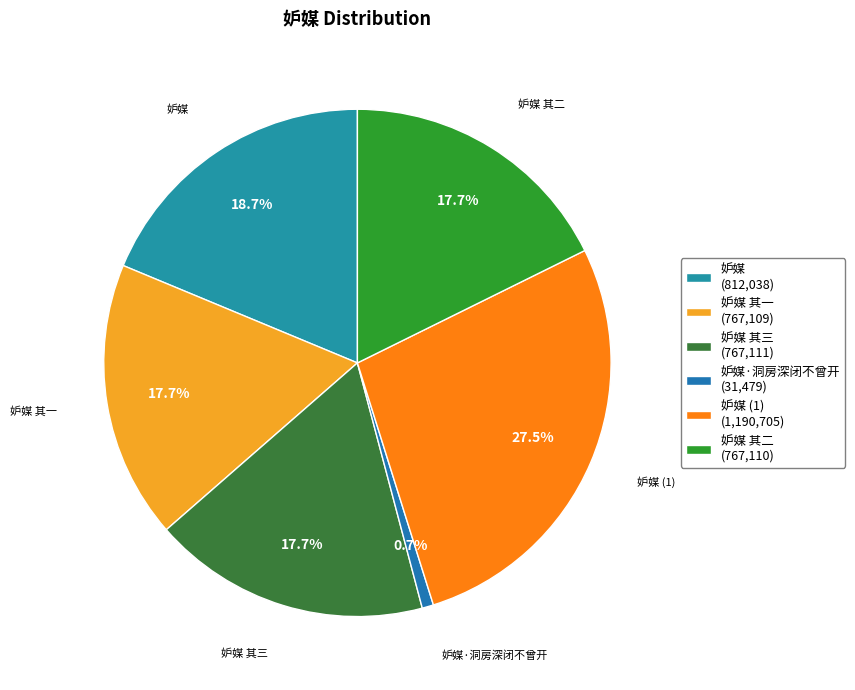

Count the number of slices in the pie.

6